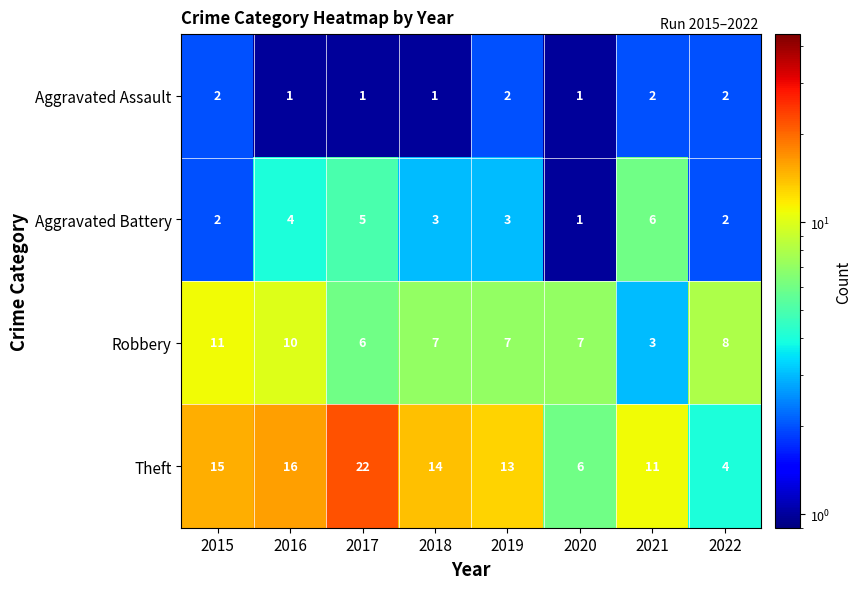

True or false: Theft has a value of 11 at 2021.

True